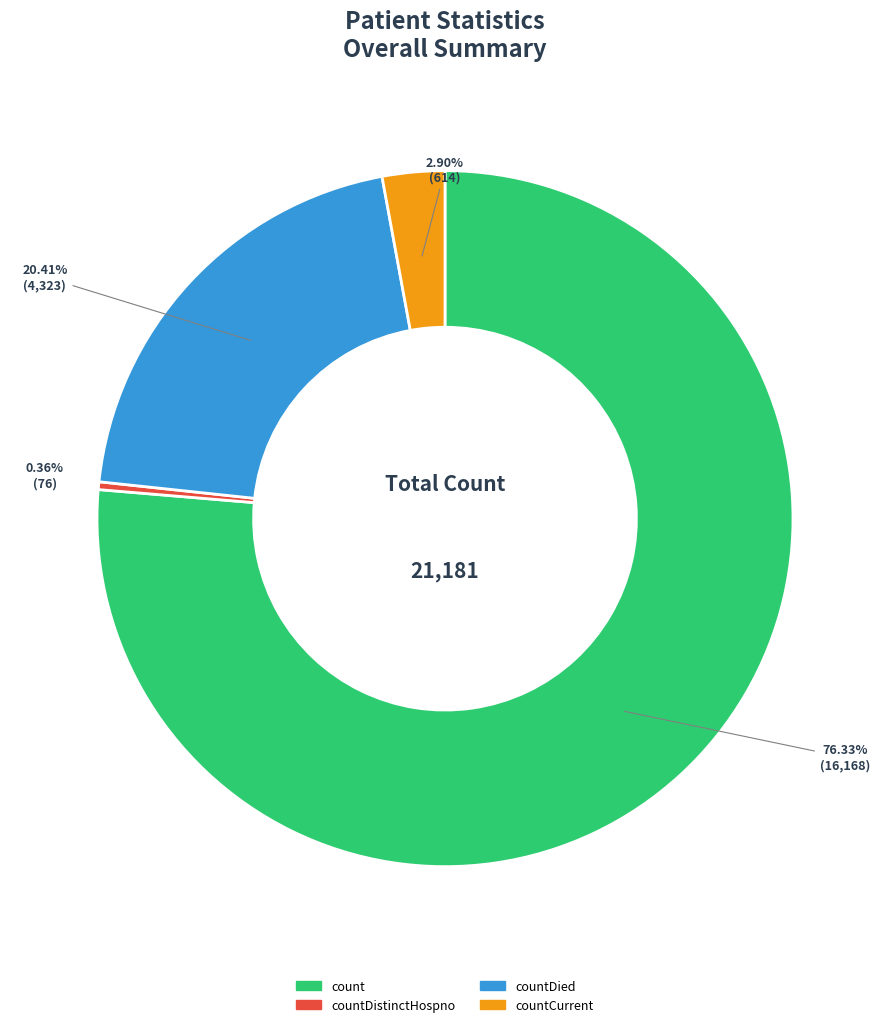

What is the ratio of the value at count to the value at countCurrent?

26.3